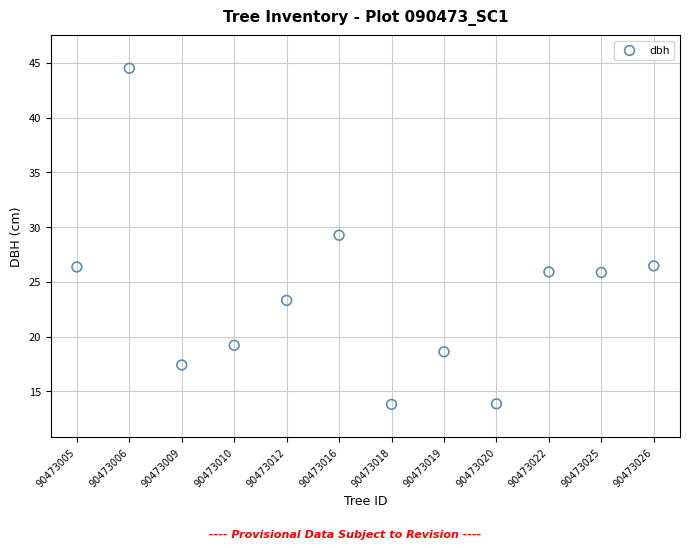

What is the average Y value?

23.7